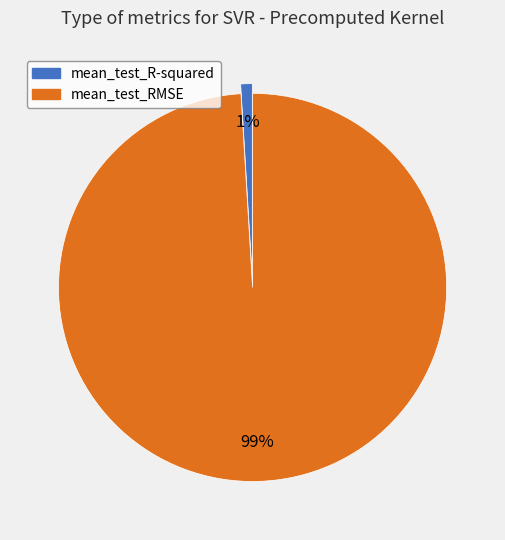

Is there a majority slice in this chart?

Yes